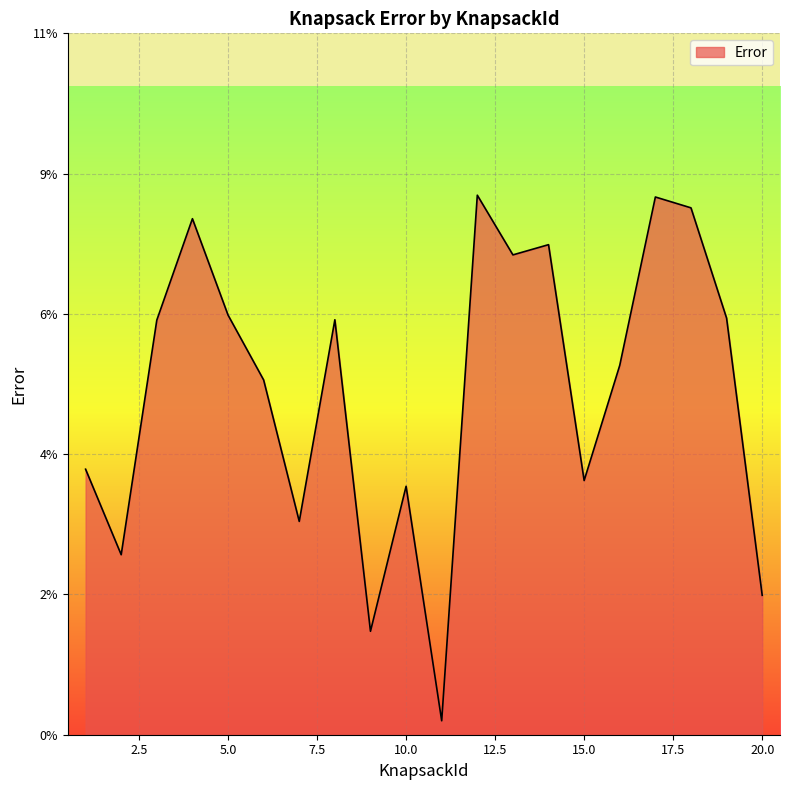

Does the chart display data point markers on the line(s)?

No